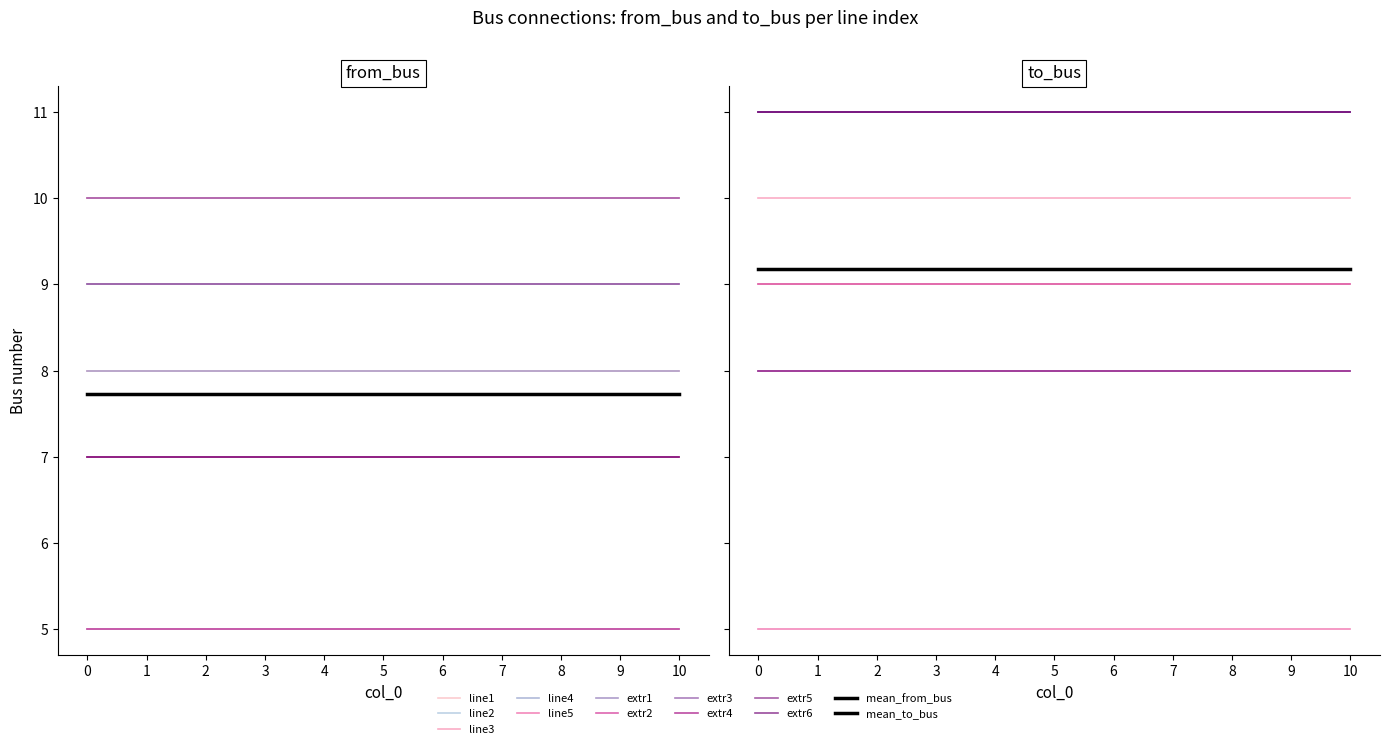

Rank the series at 8 from highest to lowest value.

to_bus, from_bus